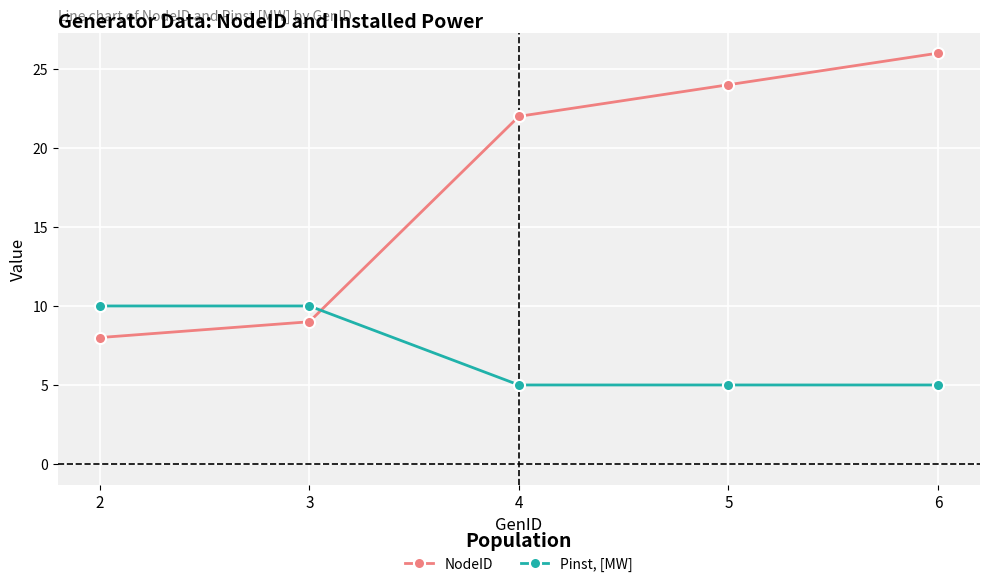

Which label corresponds to the largest value in the chart?

6